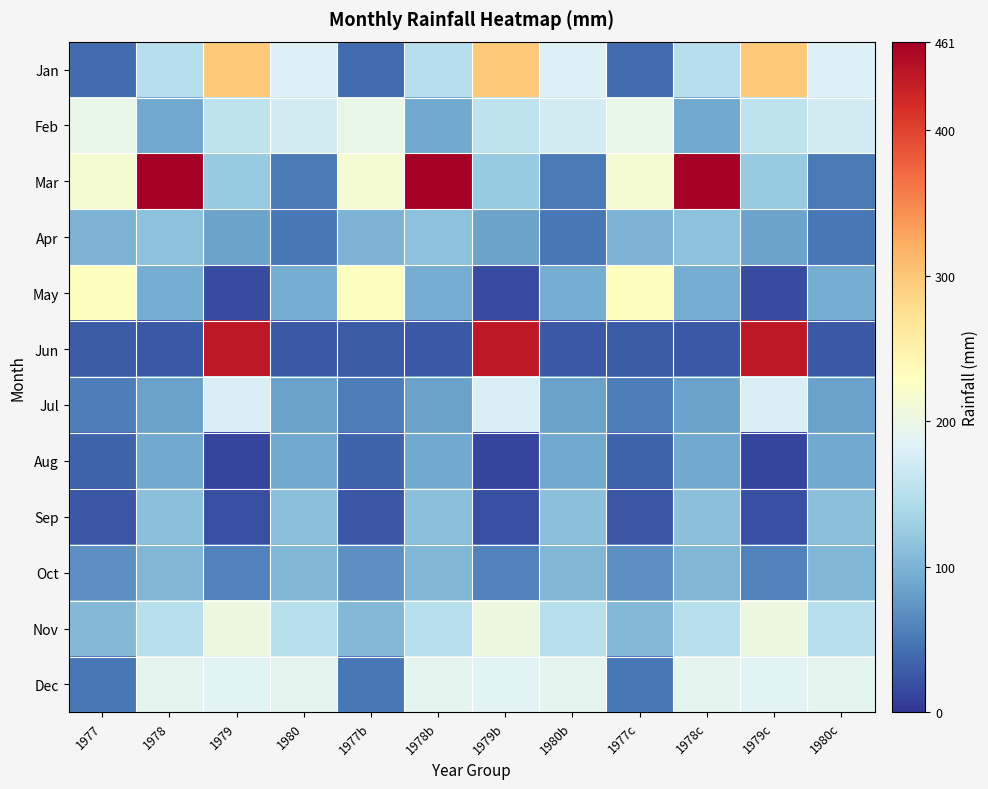

Between 1978b and 1979c, which series saw the biggest shift?

Jun